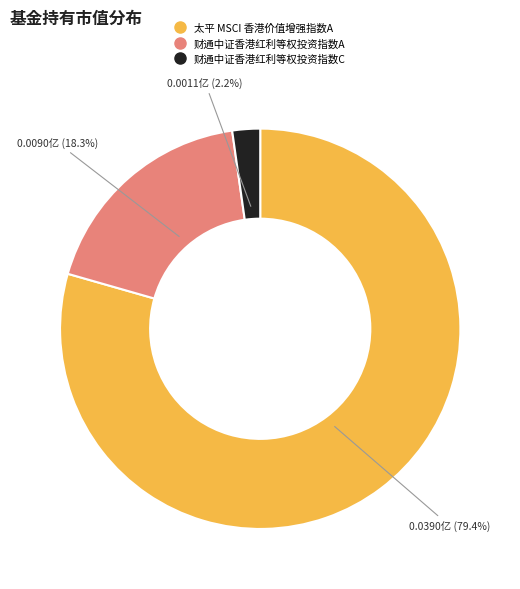

To the nearest percent, what is the difference between the largest and smallest slice percentages?

77%